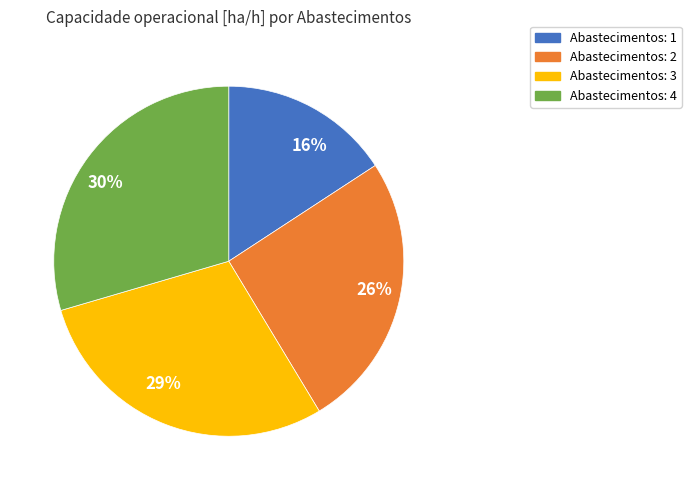

To the nearest percent, what is the difference between the largest and smallest slice percentages?

14%